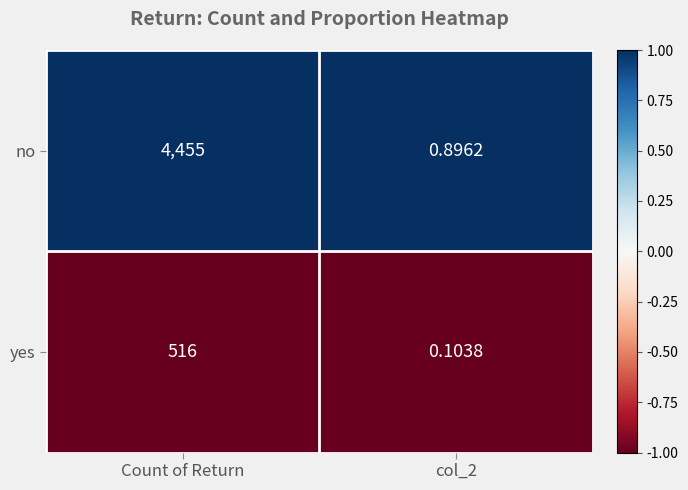

At which label does no reach its peak?

Count of Return